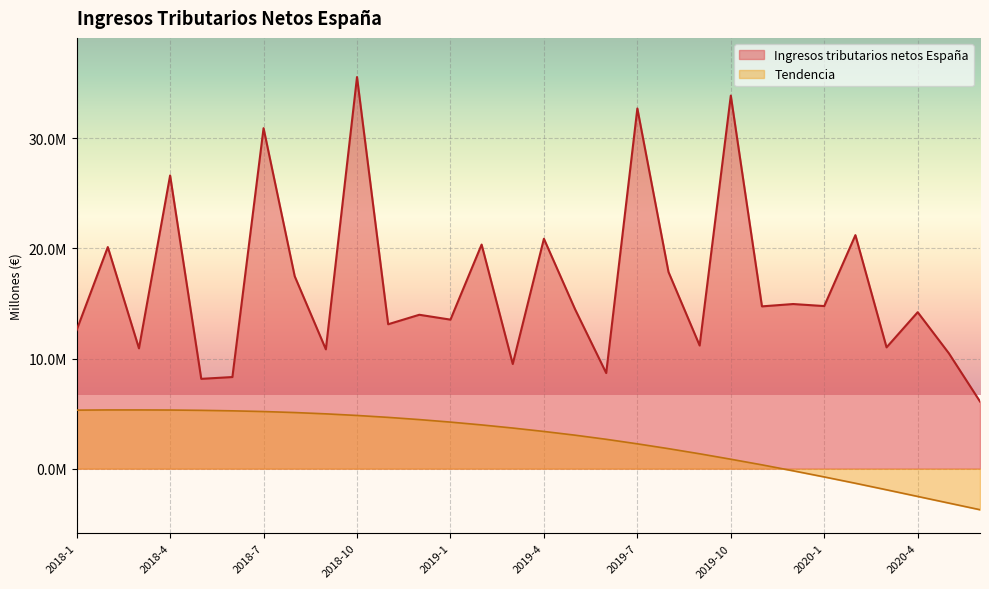

What value does the Tendencia series have at 2019-1?

4230335.8